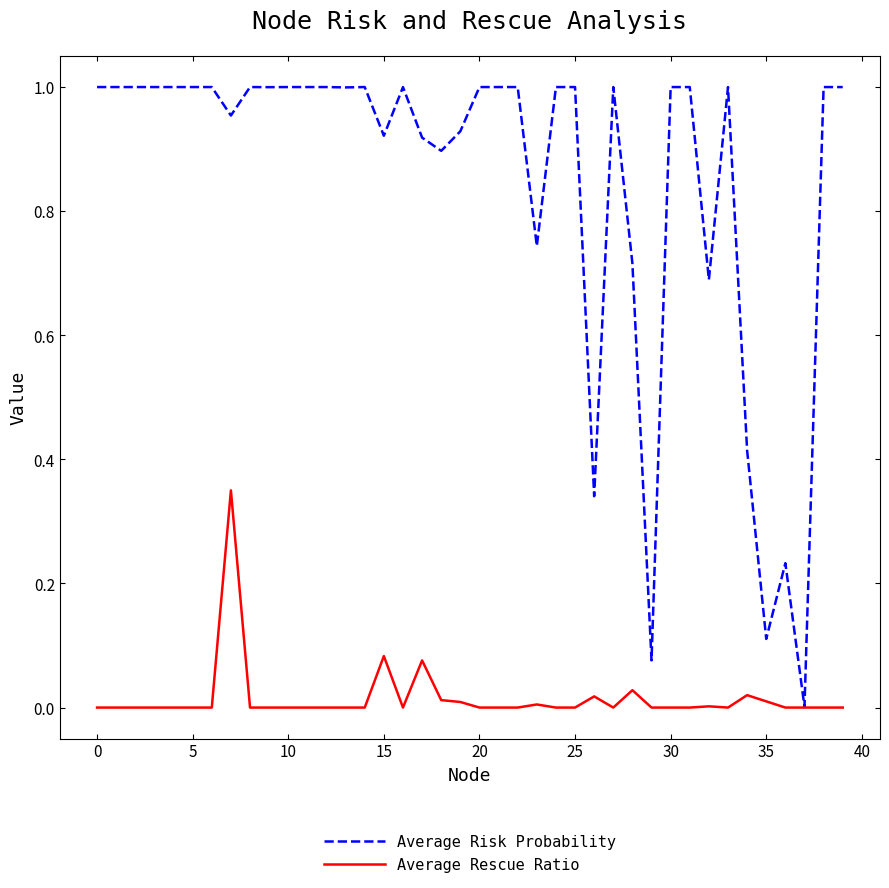

Which series has the widest spread of values?

Average Risk Probability